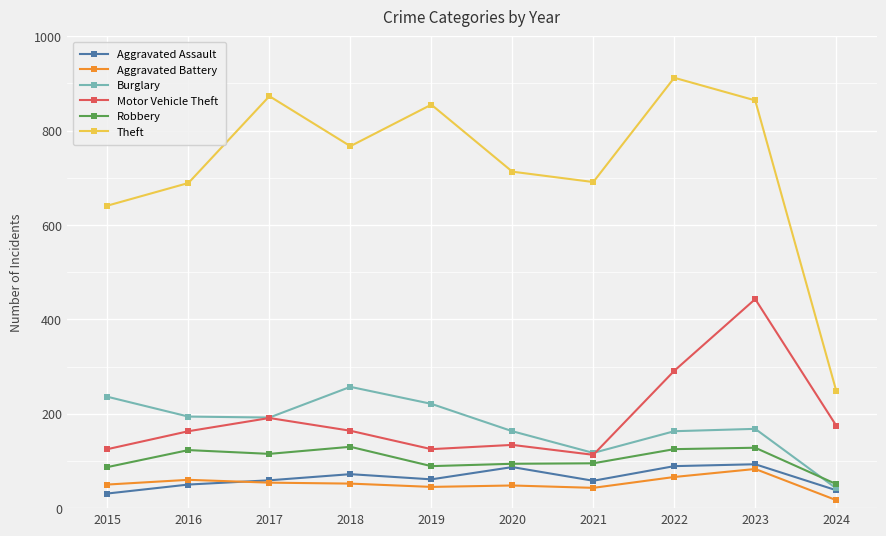

Between 2015 and 2022, which series saw the biggest shift?

Theft